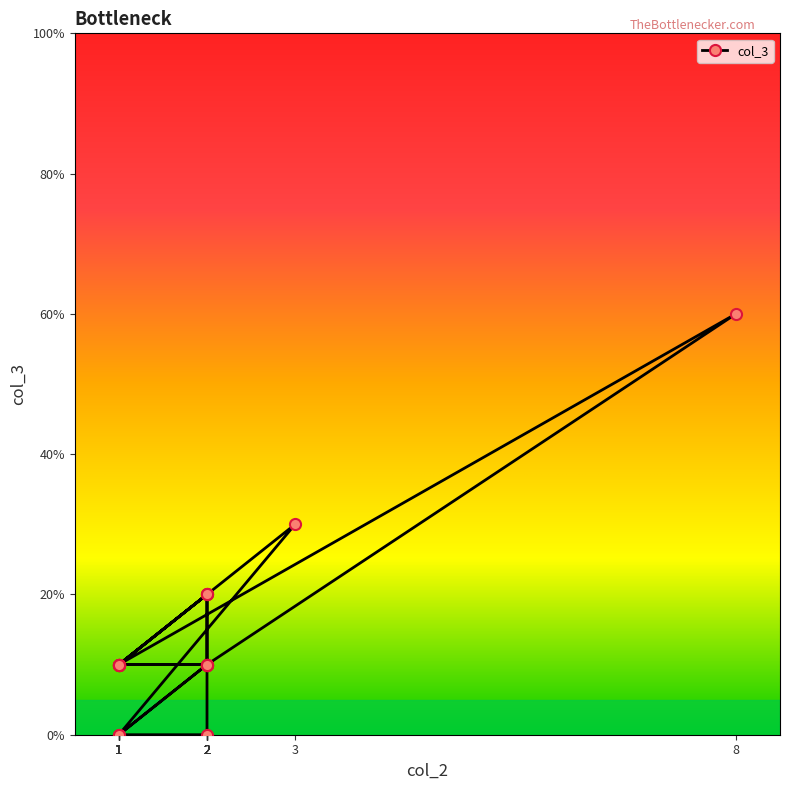

How many interior local valleys (lower than both neighbors) does the data have?

1